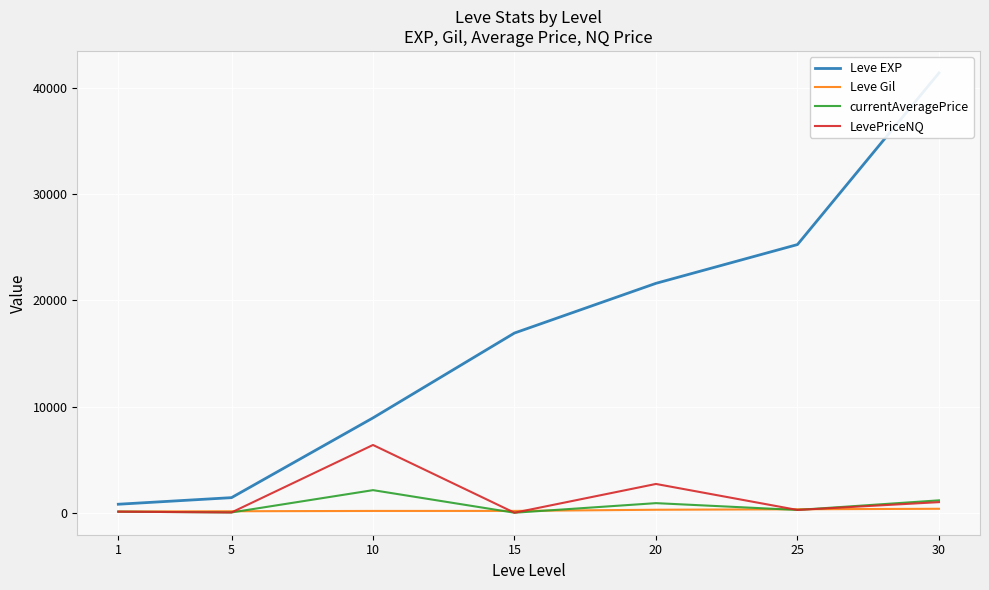

At which label does Leve EXP first exceed 16920?

20